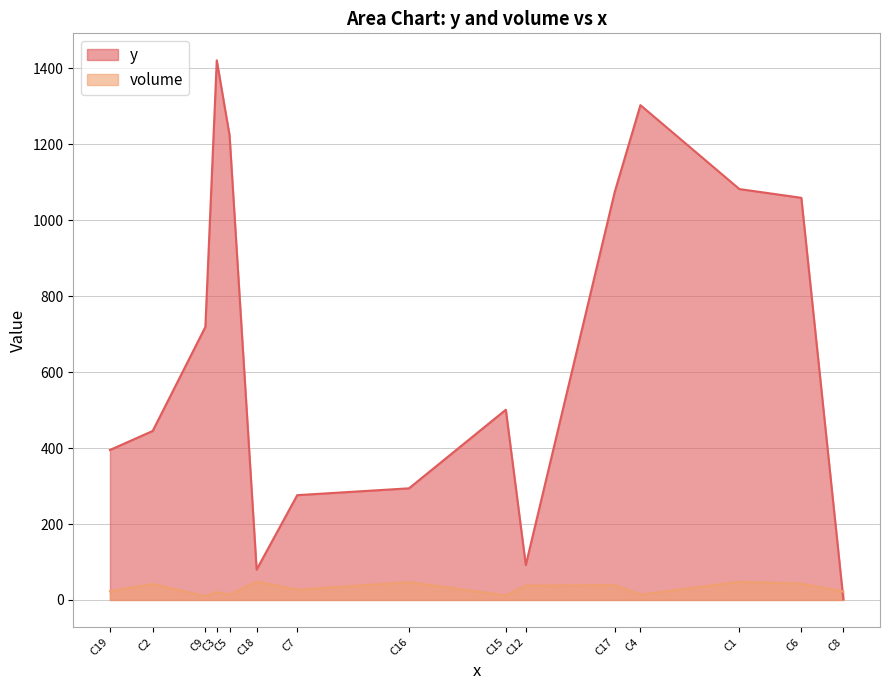

What are all the series names shown in the legend?

y, volume